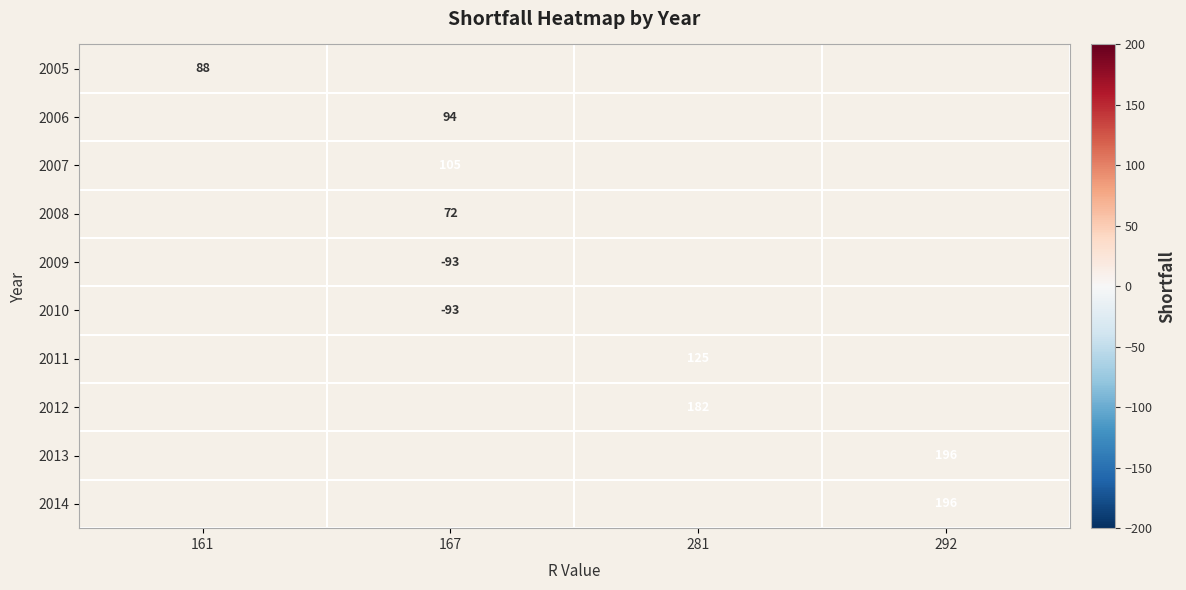

Which has a higher value, 161 or 167?

167